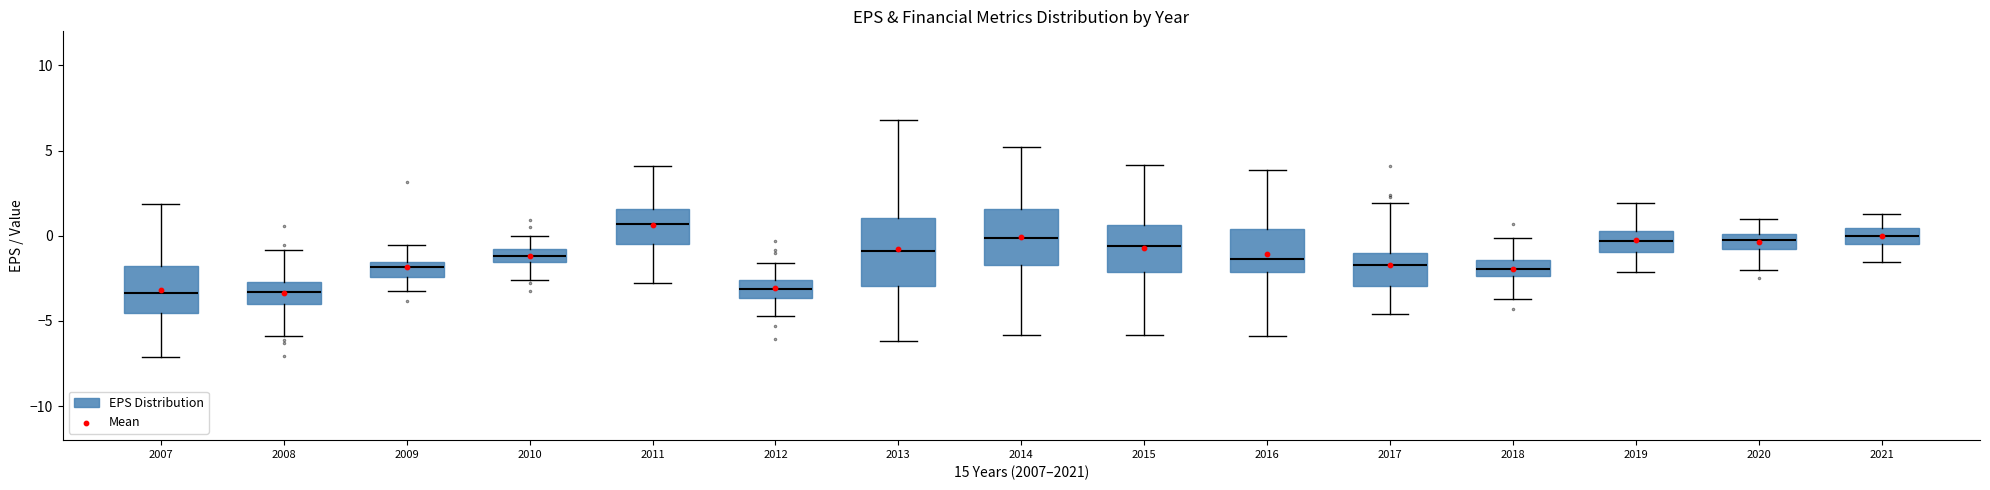

What is the range of Y values (max minus min)?

3.9